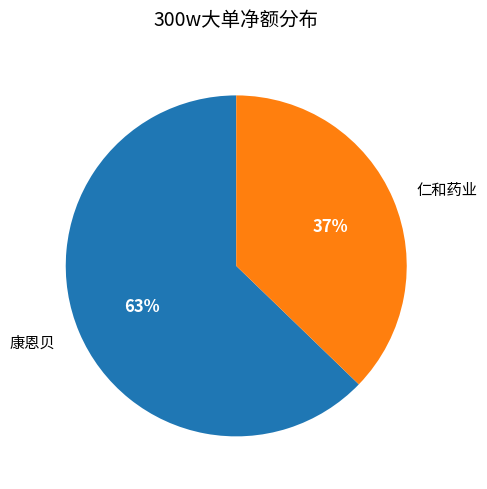

Is there a majority slice in this chart?

Yes